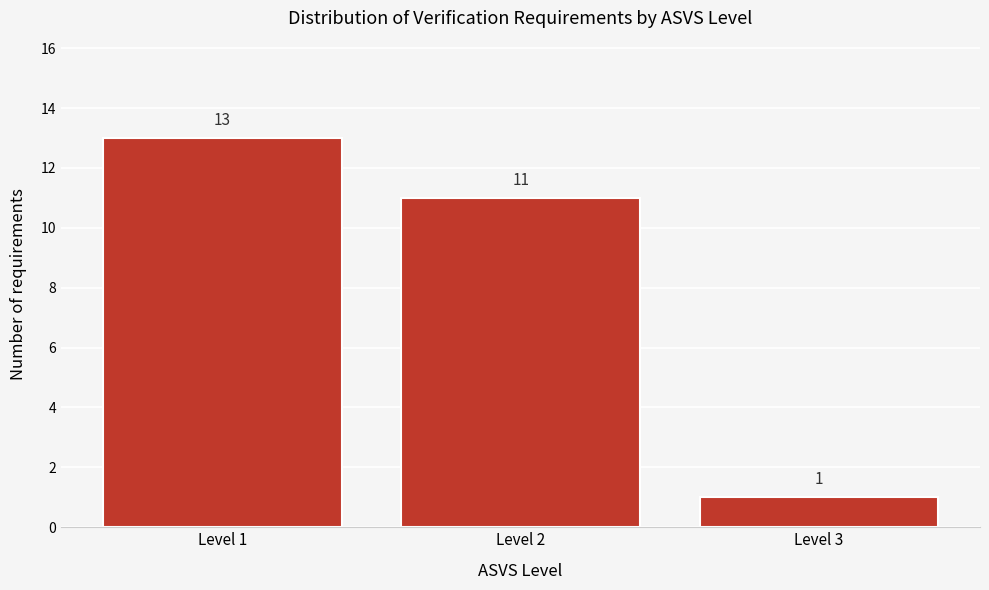

Reading right to left, transcribe all the data shown in this chart.

1	11	13